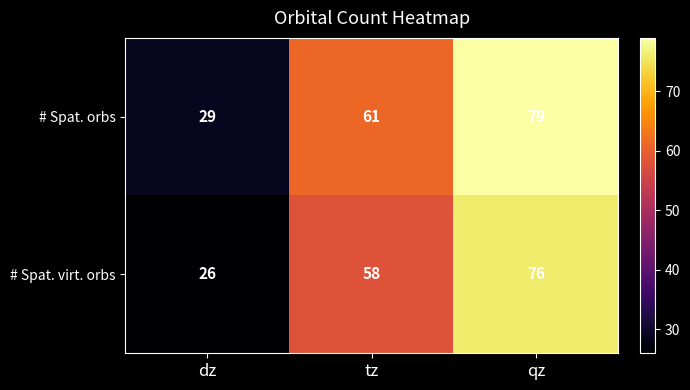

At which label is # Spat. virt. orbs closest to 51?

tz